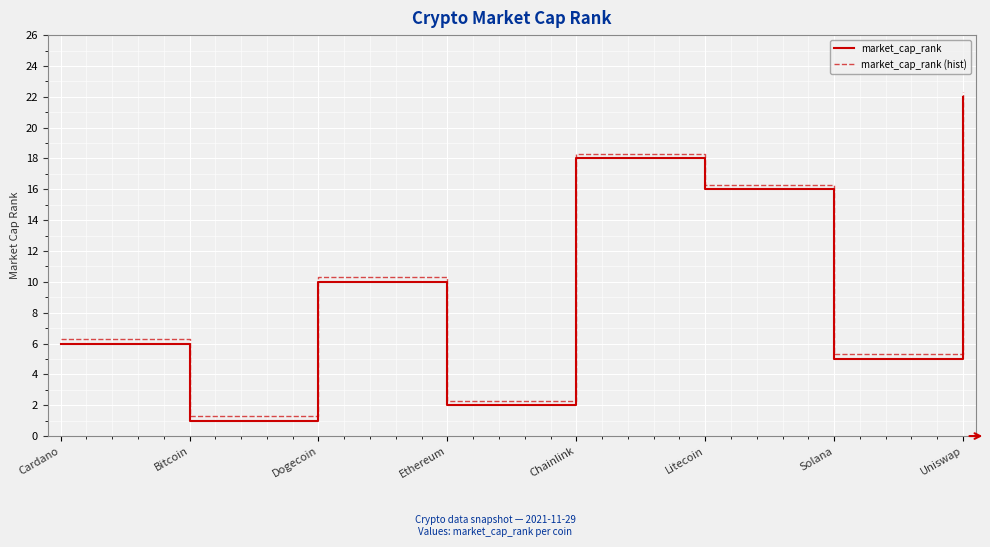

What is the minimum value for market_cap_rank?

1.0